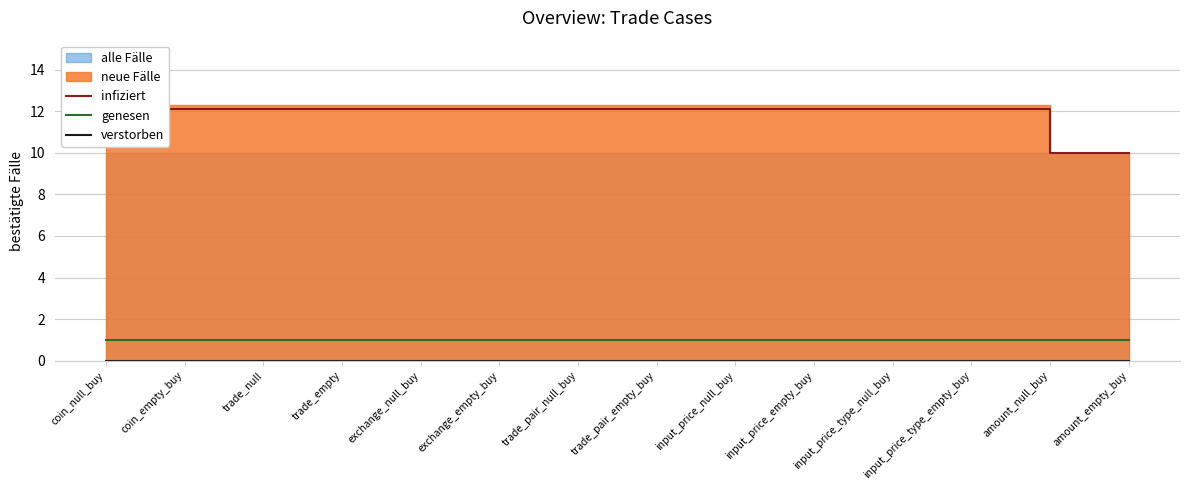

At which category does the chart reach its minimum across all series?

coin_null_buy